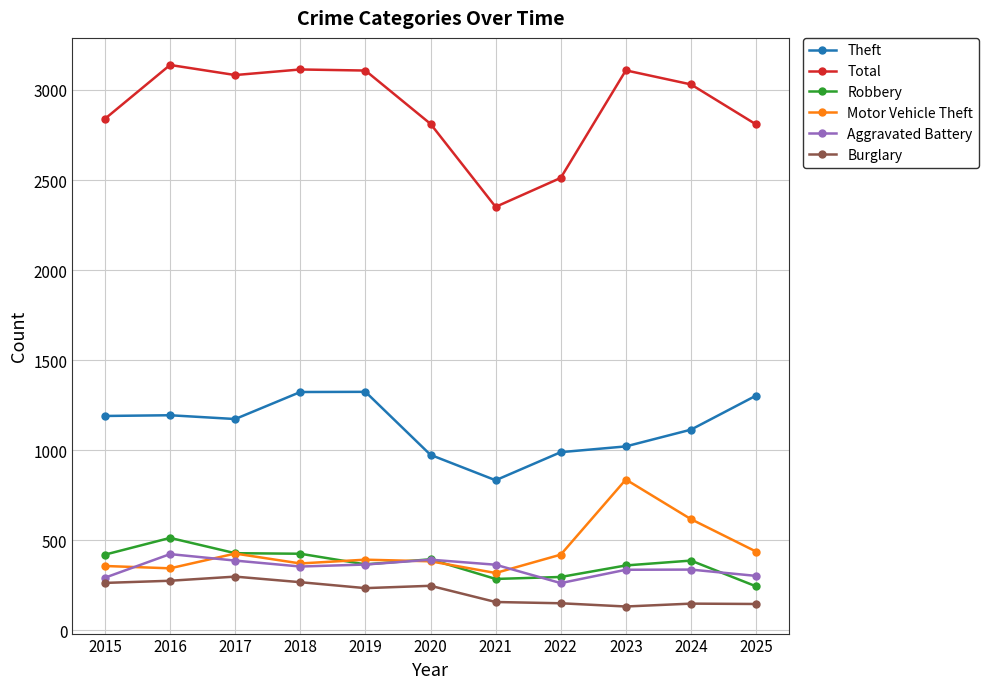

How many values in the Theft series are below 1173?

5